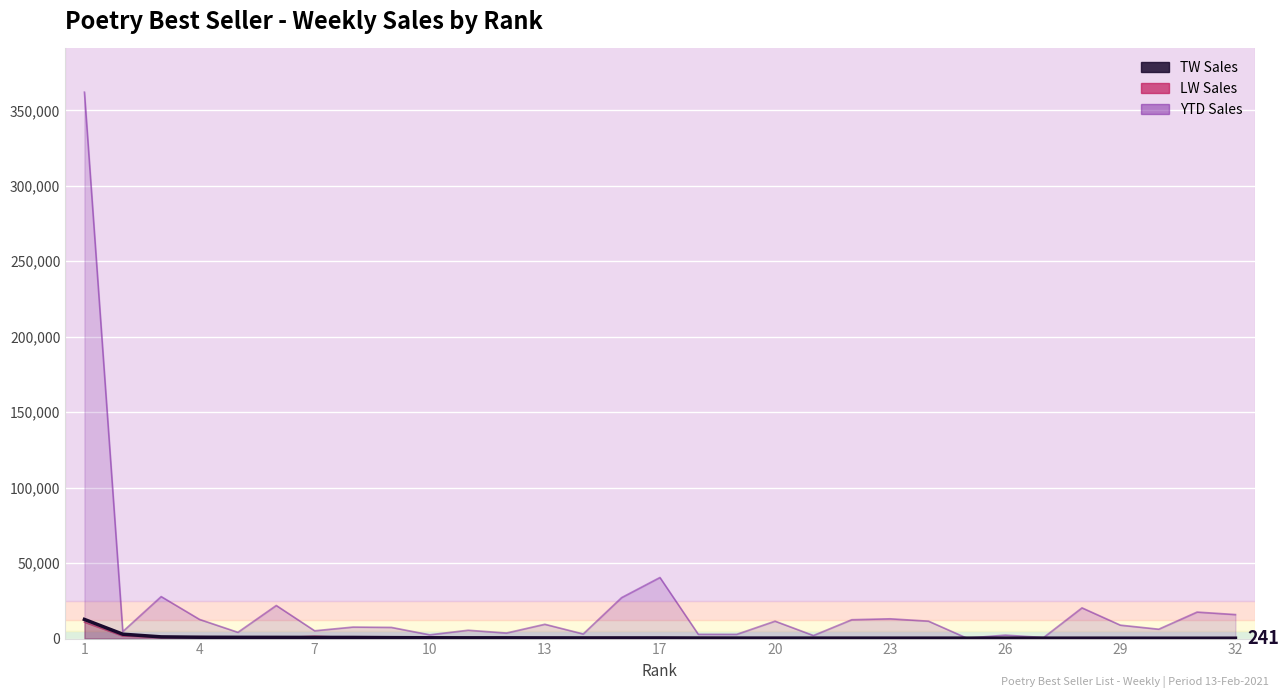

What is the difference between the maximum and second lowest values?

12451